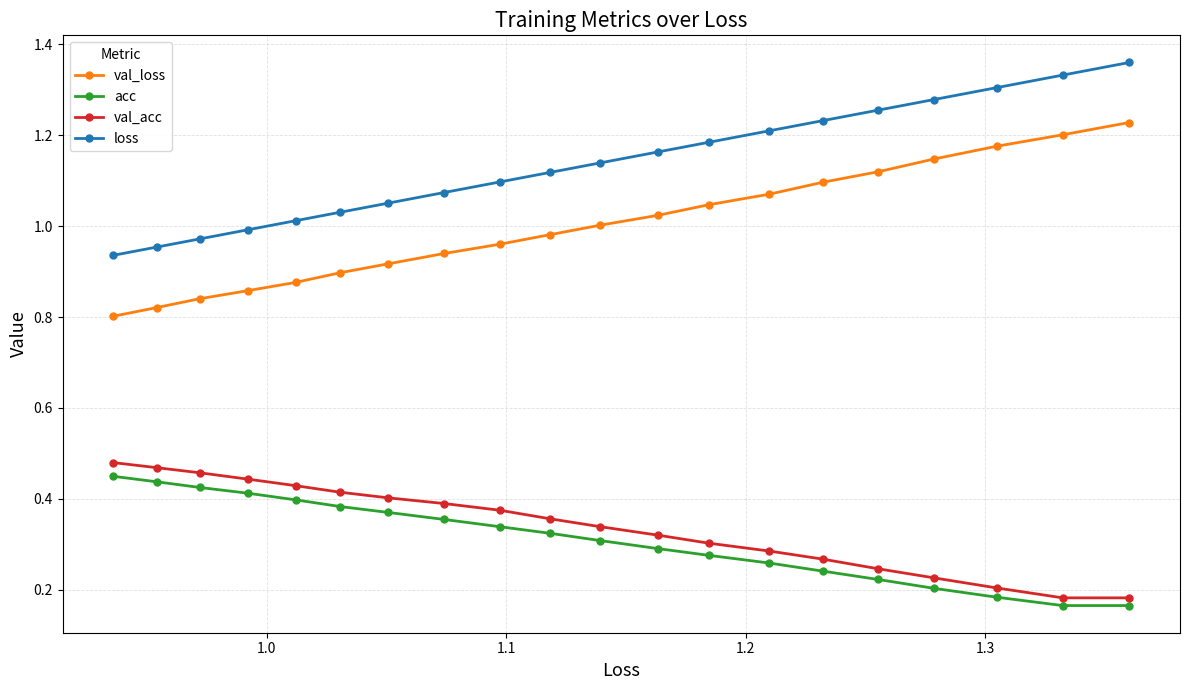

What is the average value of the loss series?

1.1